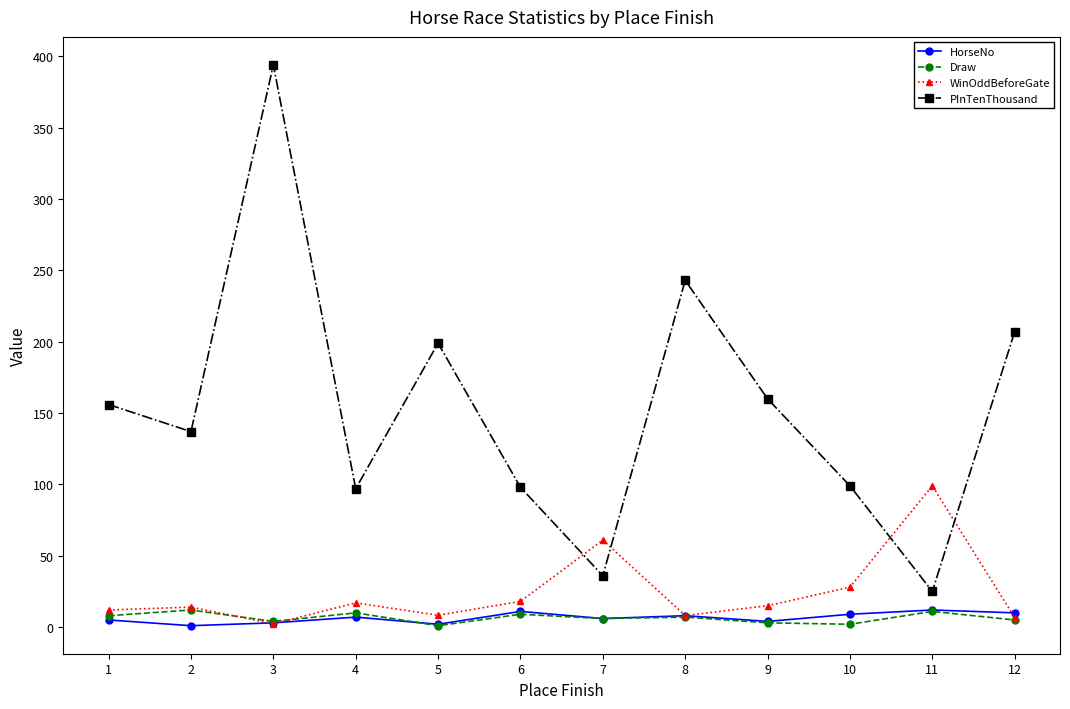

What is the difference between the second highest and minimum values in the PInTenThousand series?

218.0